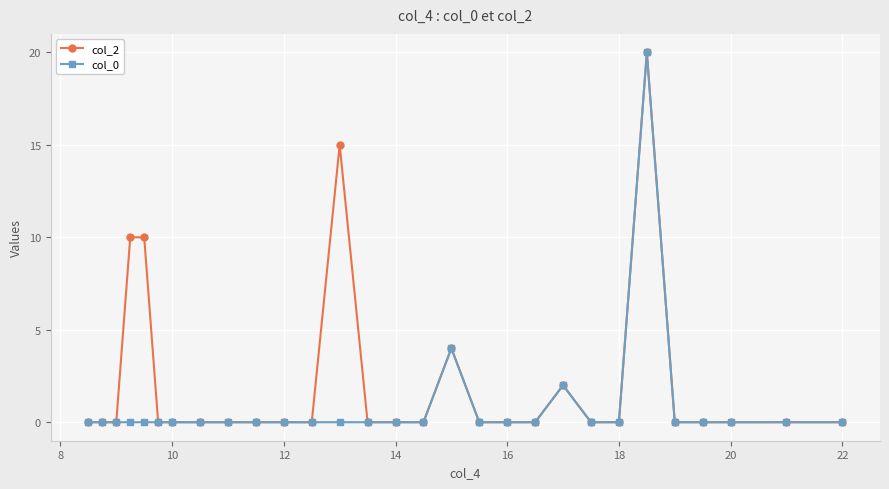

What is the maximum value shown in the chart?

20